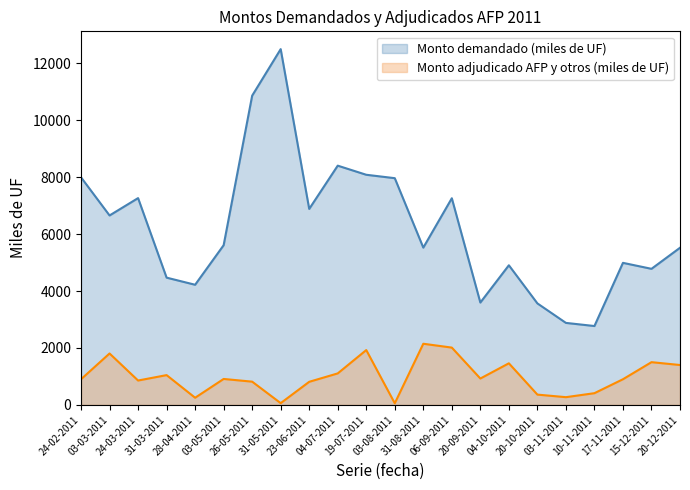

Which series has the largest range (max minus min)?

Monto demandado (miles de UF)